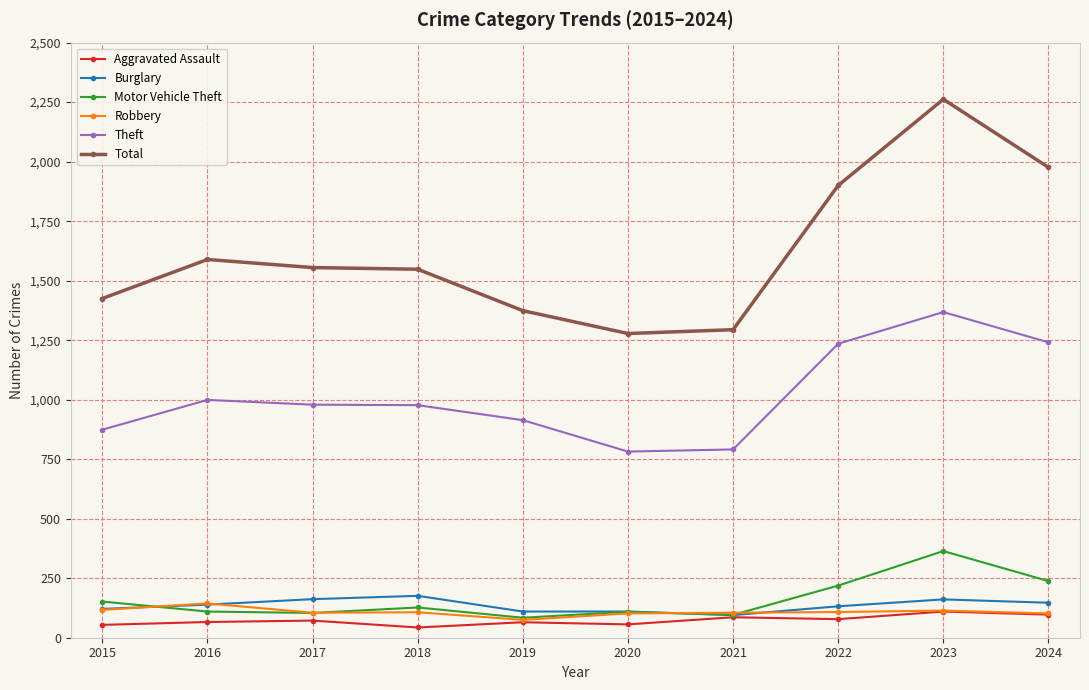

Is it true that Robbery equals 107 at 2018?

True